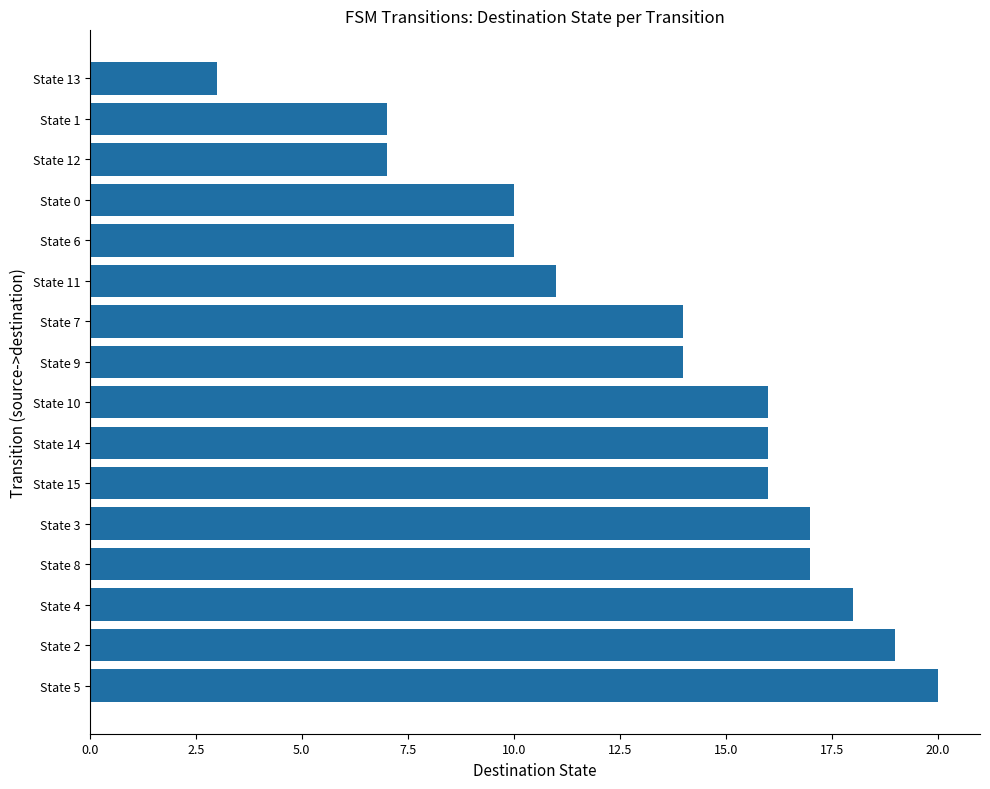

What is the difference between the maximum and second lowest values?

13